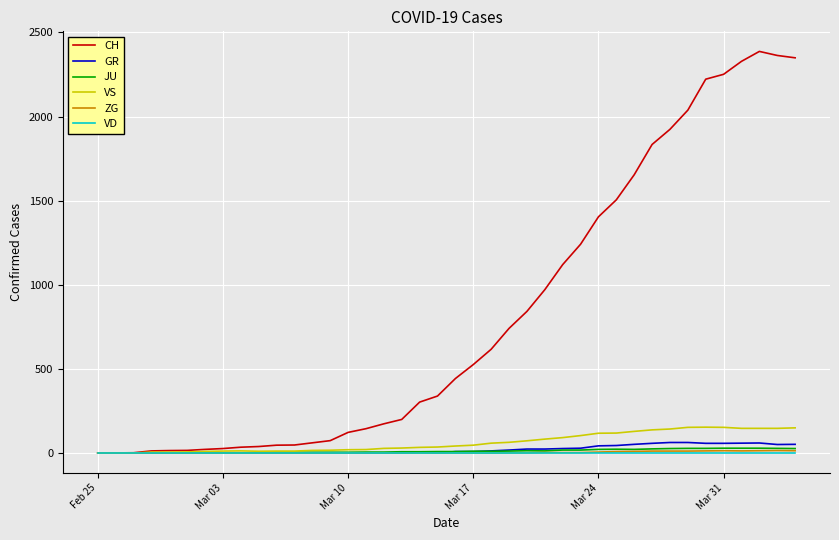

Which series ends up on top after the final intersection of VS and JU?

VS